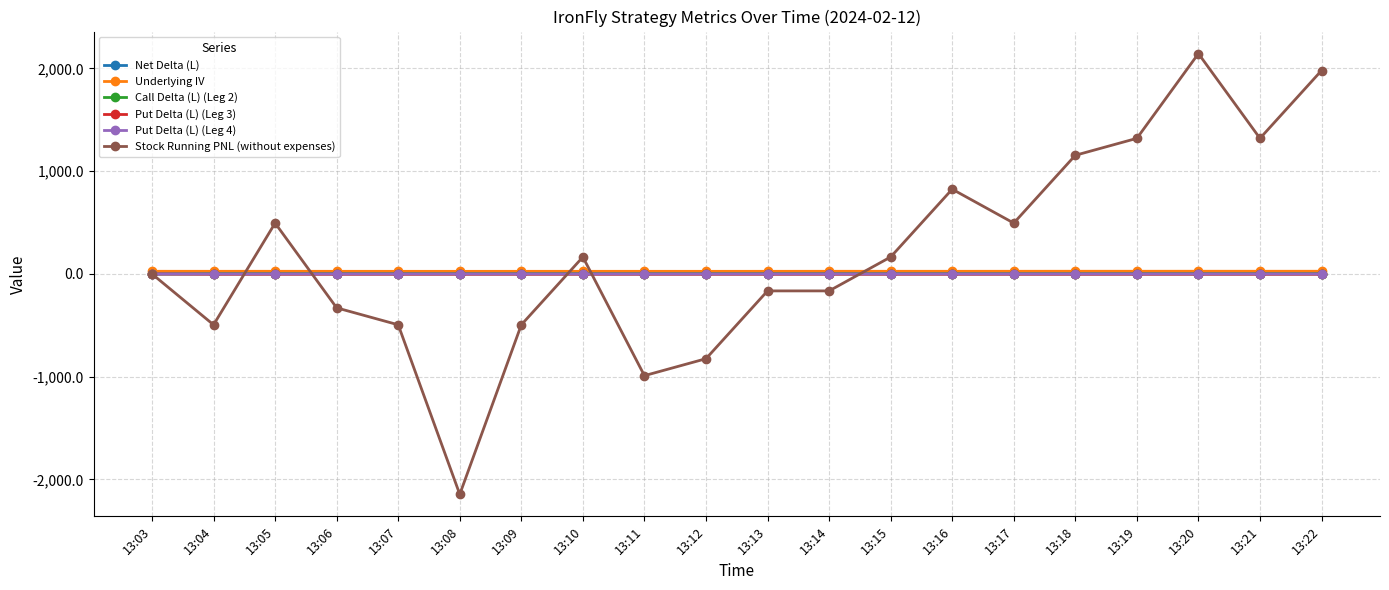

Between 13:14 and 13:20, which series saw the biggest shift?

Stock Running PNL (without expenses)